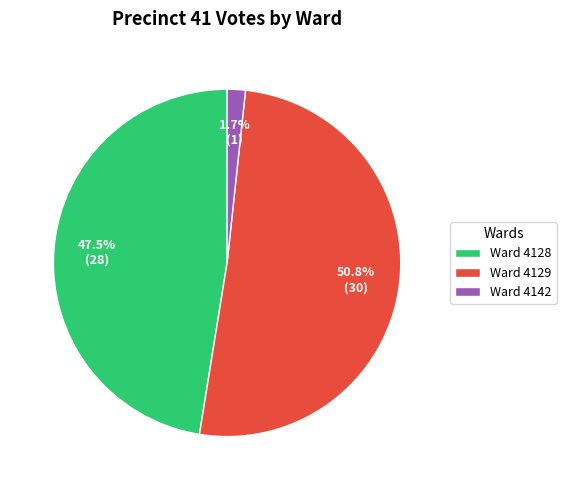

Which has a higher value, Ward 4128 or Ward 4129?

Ward 4129